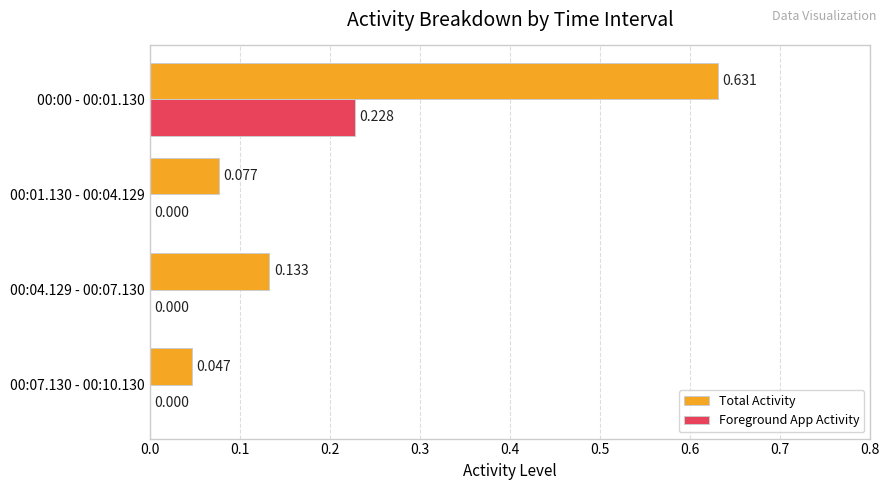

Between 00:01.130 - 00:04.129 and 00:07.130 - 00:10.130, which series saw the biggest shift?

Total Activity